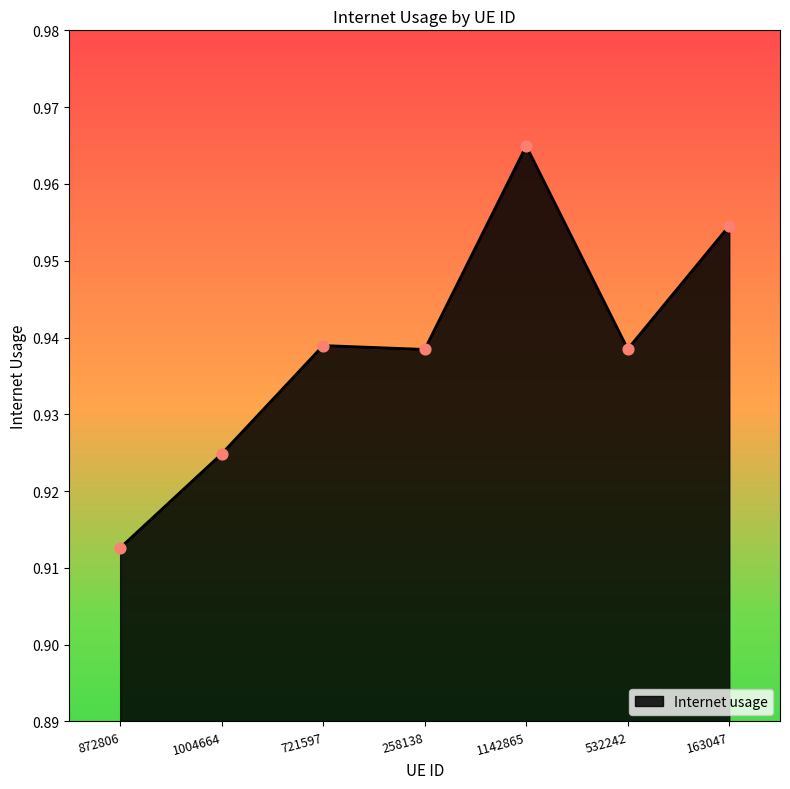

Which has a higher value, 721597 or 163047?

163047